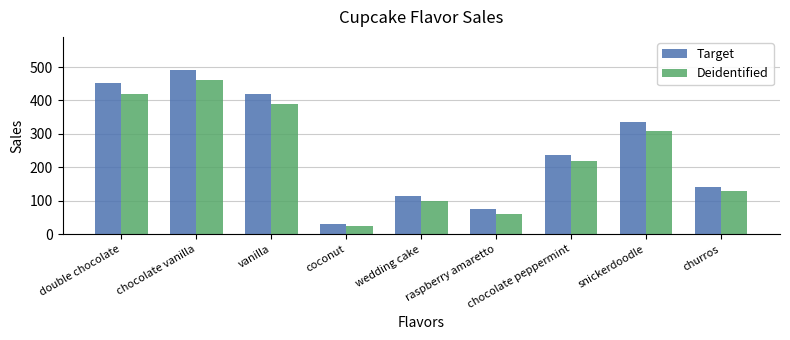

At which category is the sum across all series the highest?

chocolate vanilla